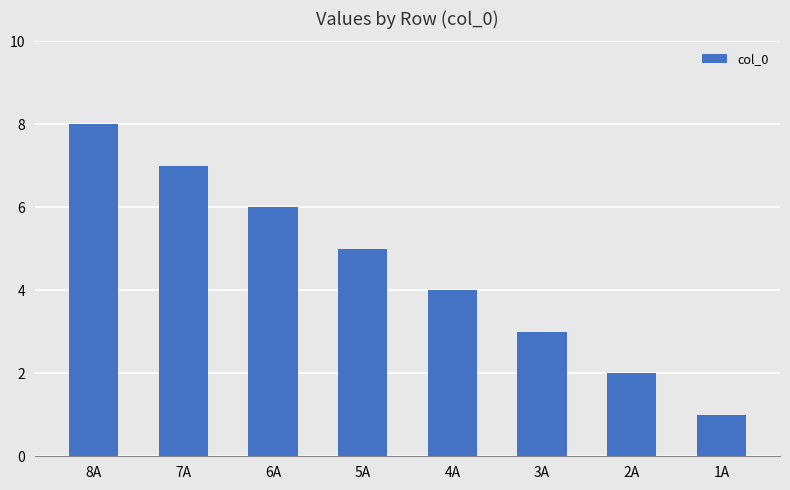

Reading left to right, what are all the values shown in this chart?

8	7	6	5	4	3	2	1